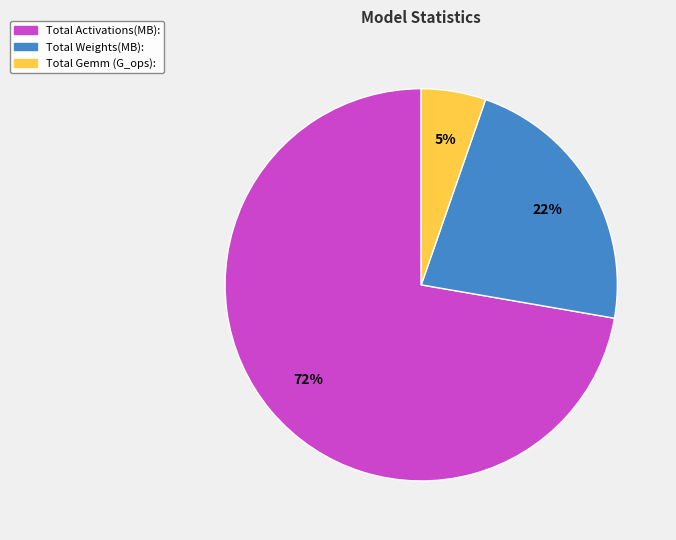

Does any single category account for the majority?

Yes